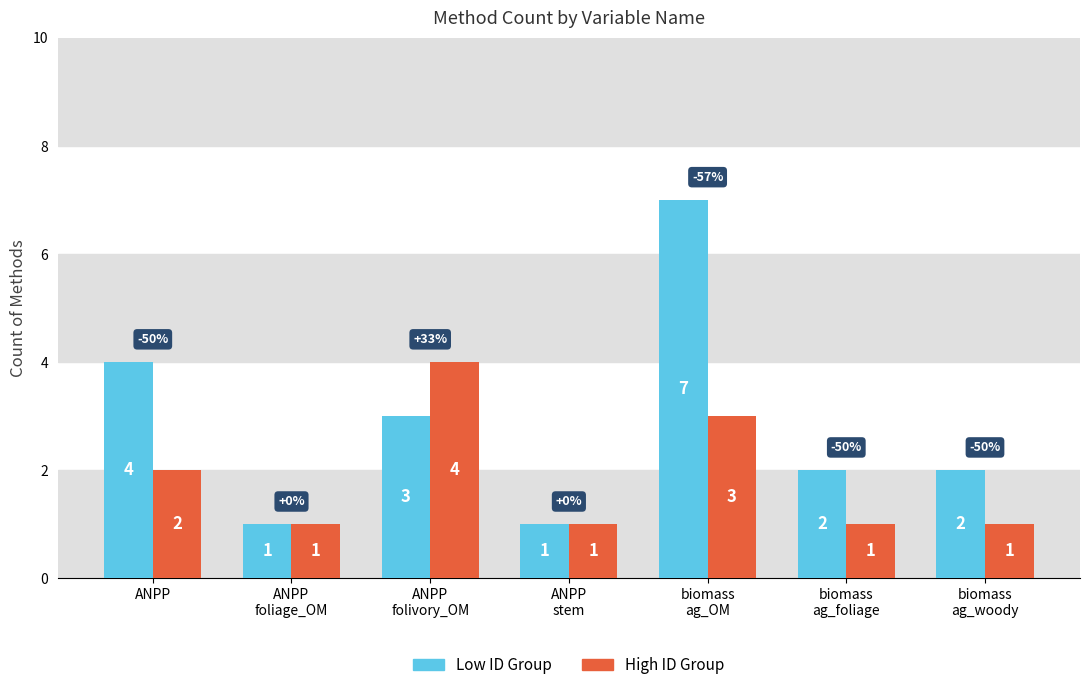

Count the number of data series in this chart.

2